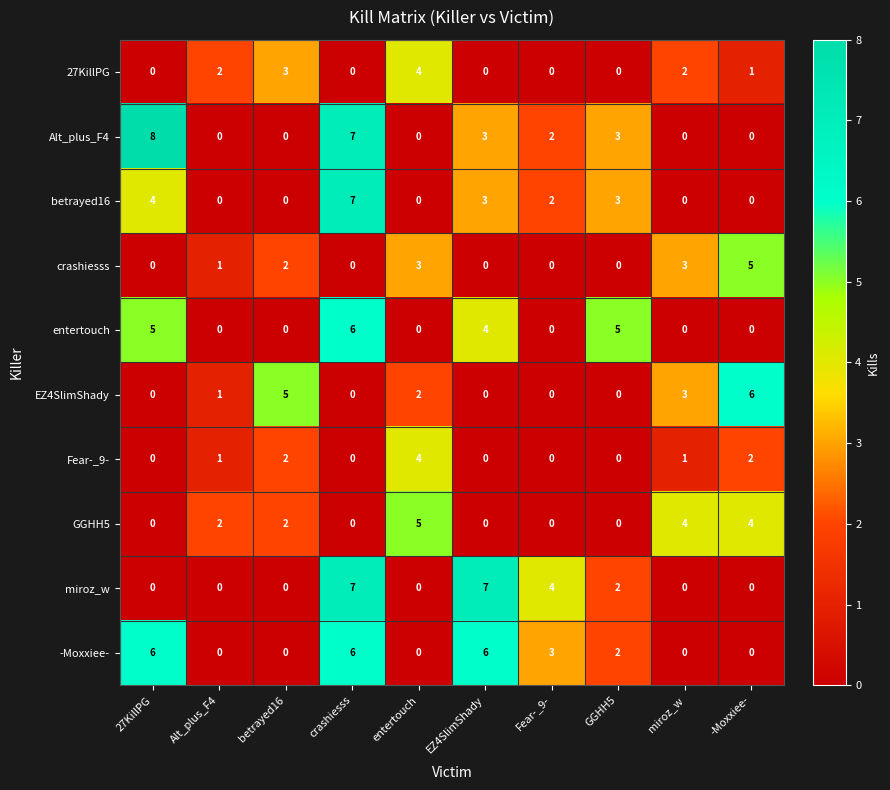

Where does the betrayed16 series first go above 2?

27KillPG